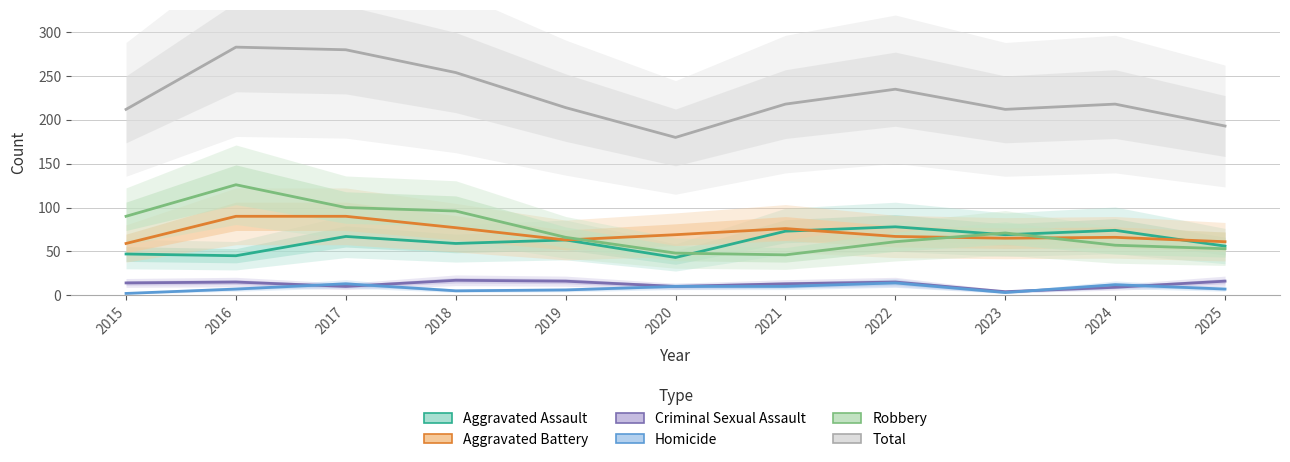

True or false: Homicide has a value of 11 at 2019.

False